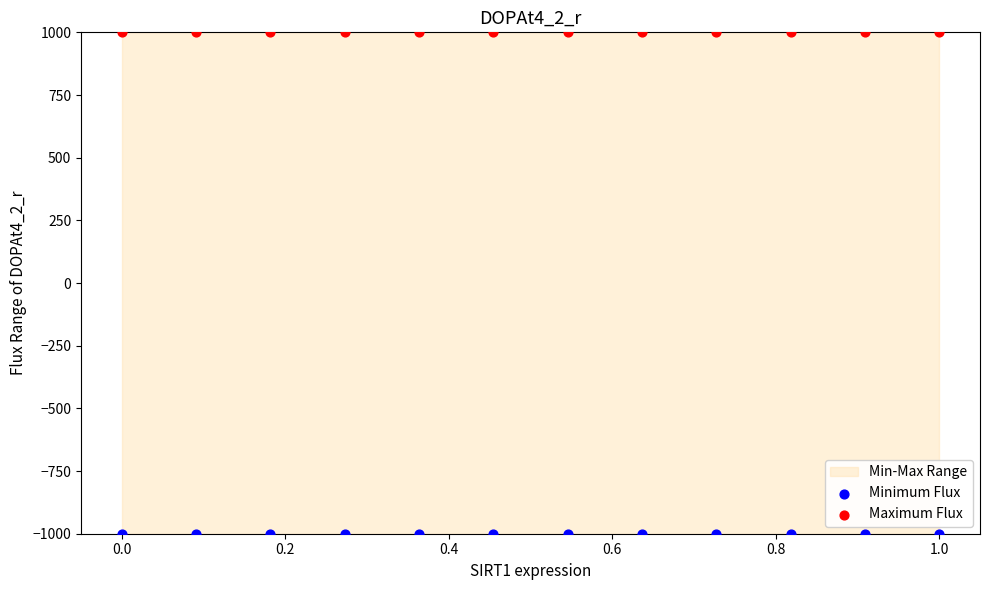

Which series contains the lowest Y value?

Minimum Flux